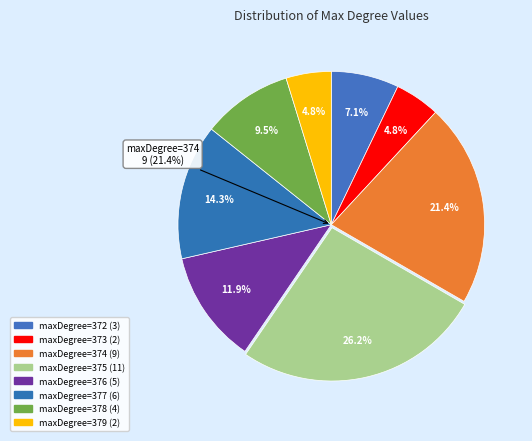

How many segments does this pie chart have?

8